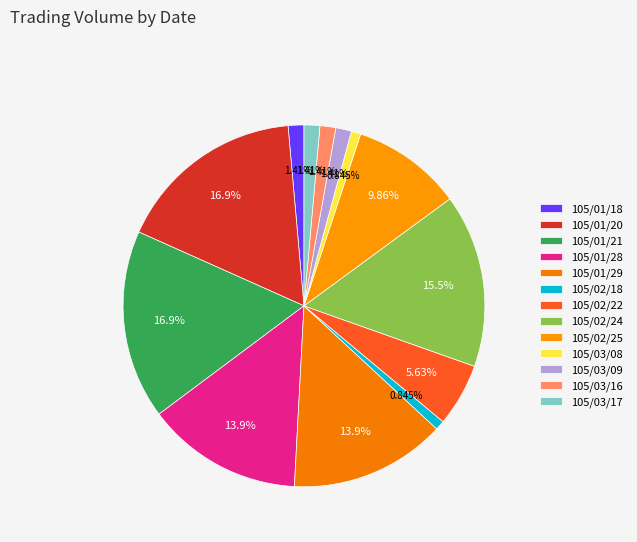

Does 105/03/16 represent more than half of the total?

No